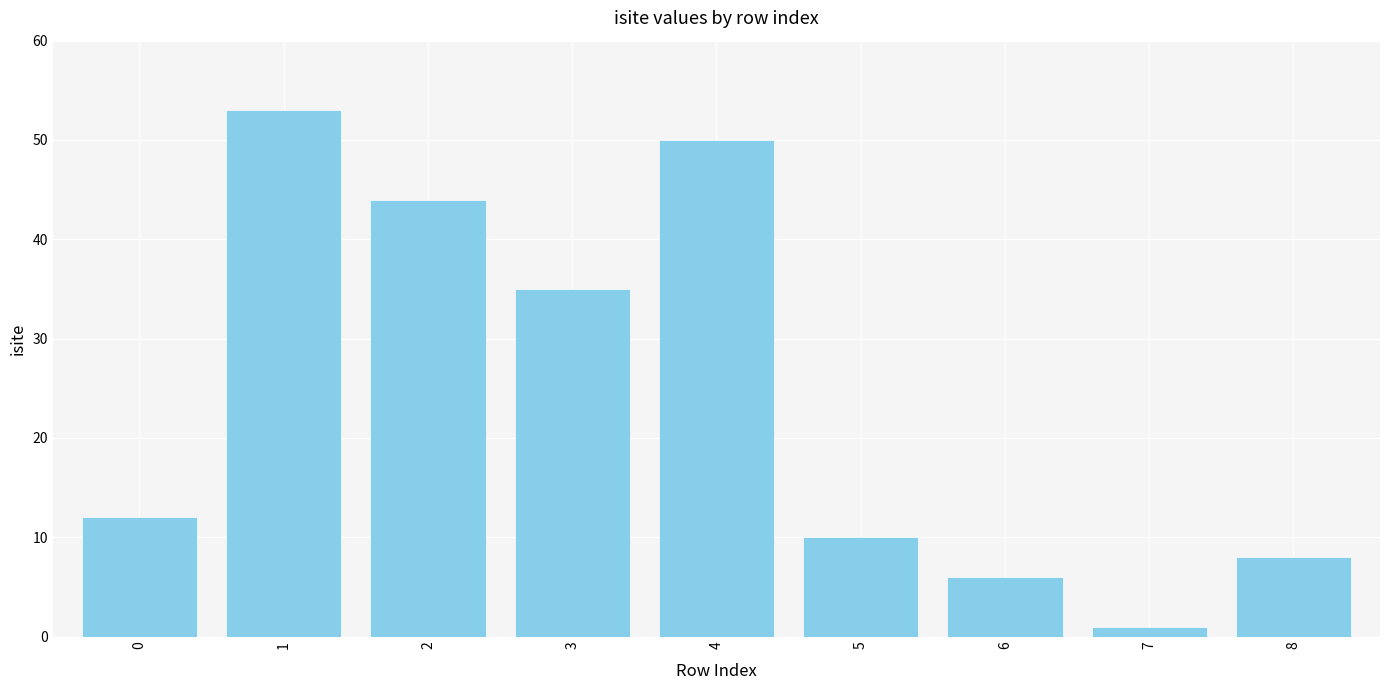

What is the ratio of the value at 4 to the value at 5?

5.0